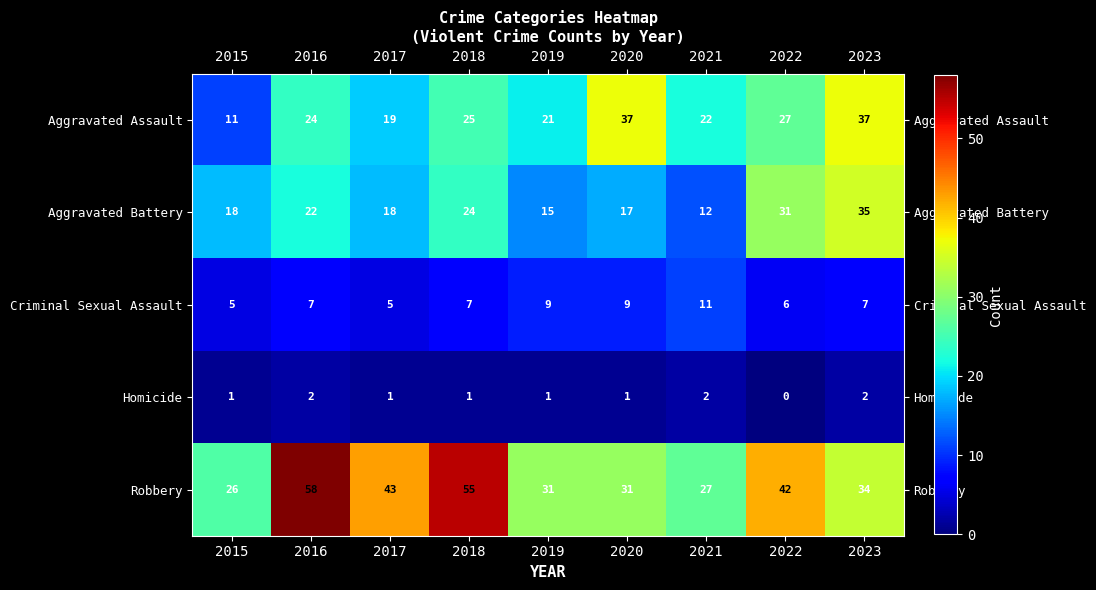

Rank the series at 2018 from lowest to highest value.

Homicide, Criminal Sexual Assault, Aggravated Battery, Aggravated Assault, Robbery